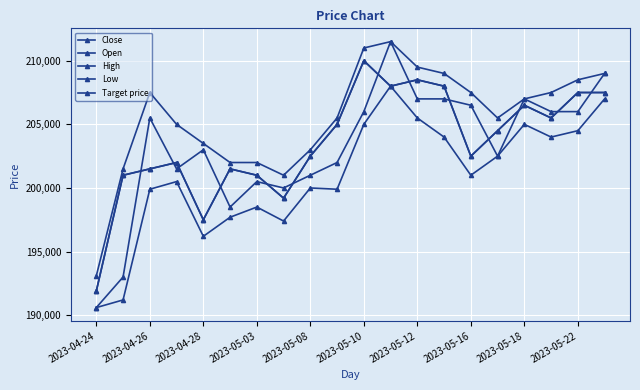

Which series has the largest range (max minus min)?

Open